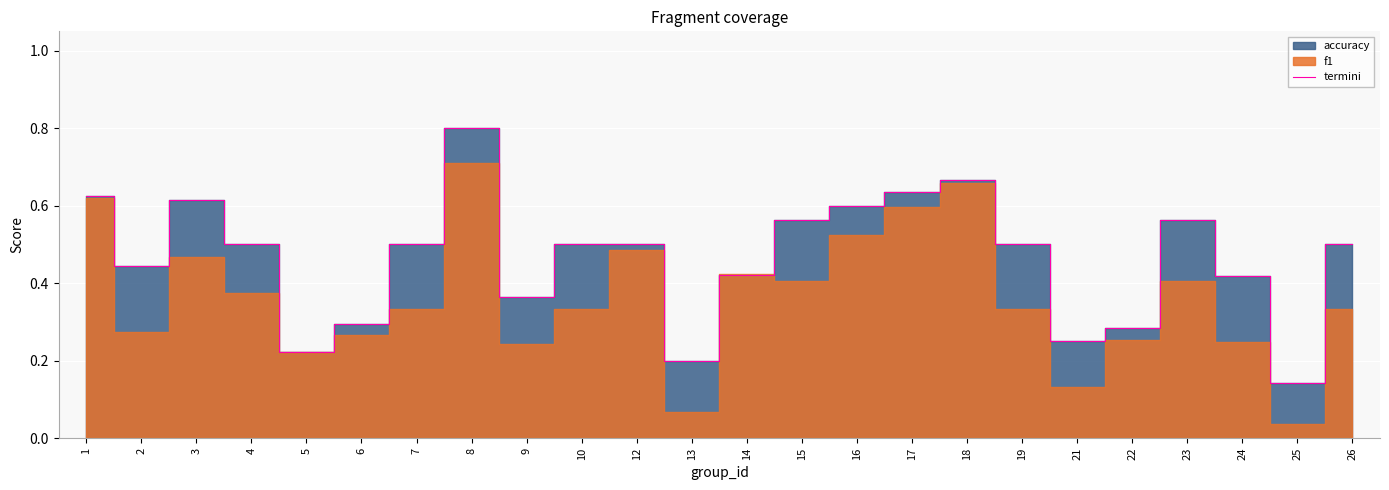

How many interior local peaks (higher than both neighbors) does the data have?

4